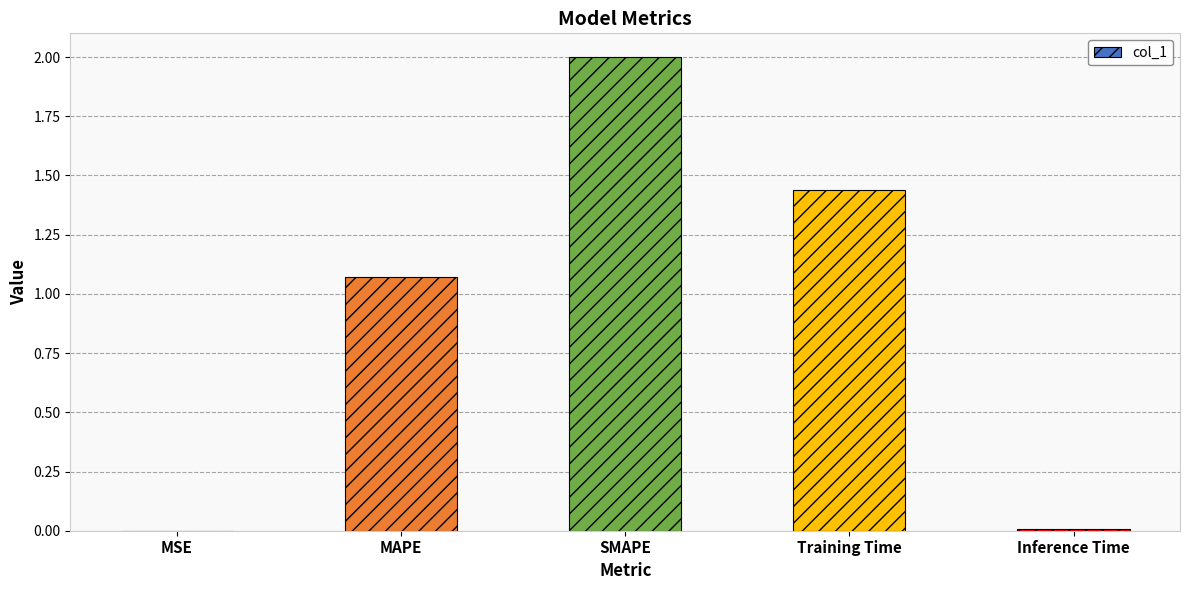

Between SMAPE and MSE, which is larger?

SMAPE